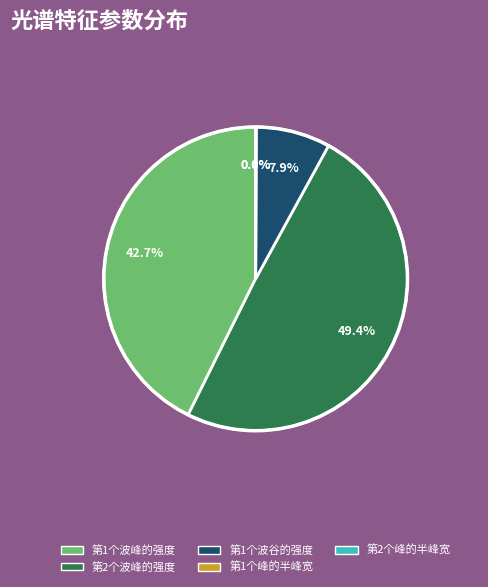

Combined, what portion of the pie is 第1个波谷的强度 and 第1个波峰的强度?

50.6%